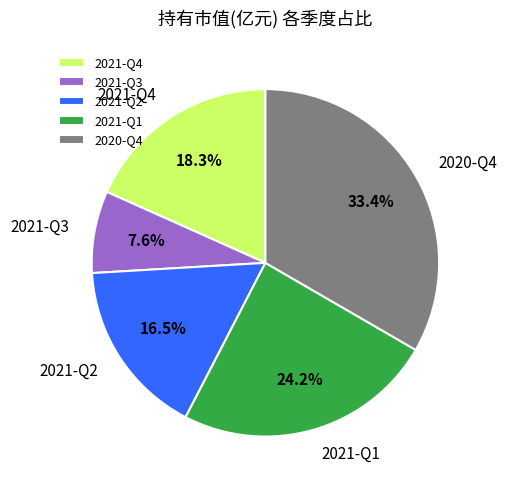

The 2021-Q4 slice represents 11% of the pie. True or false?

False